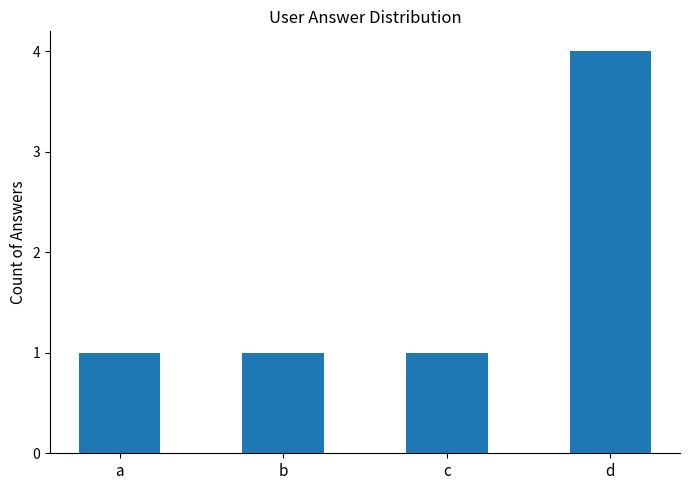

What is the approximate value at d?

4